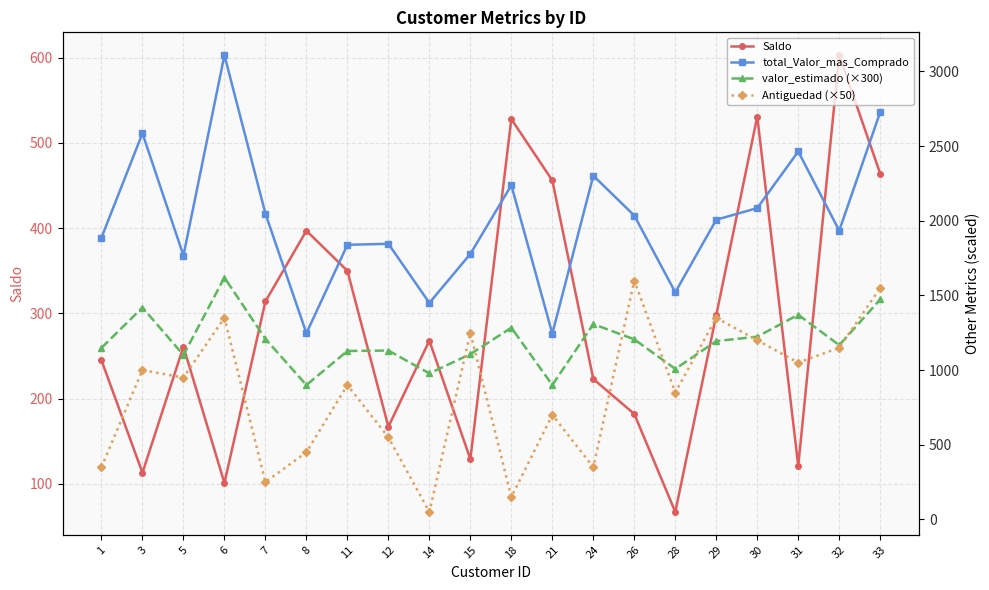

Which series has the largest total across all categories?

total_Valor_mas_Comprado